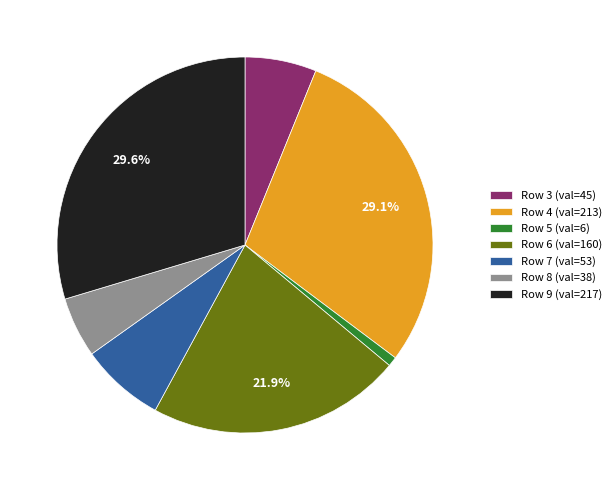

Rank the categories by value from highest to lowest.

Row 9 (val=217), Row 4 (val=213), Row 6 (val=160), Row 7 (val=53), Row 3 (val=45), Row 8 (val=38), Row 5 (val=6)